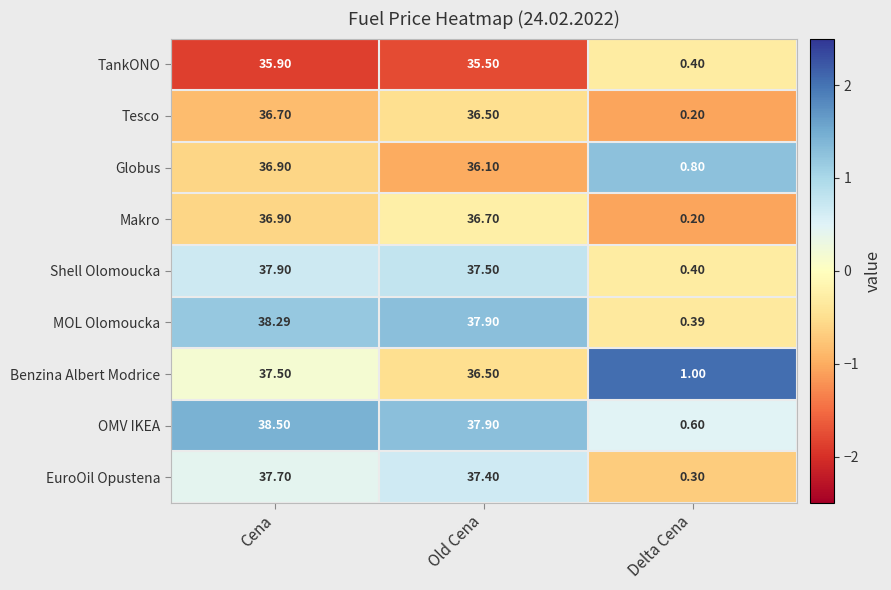

At how many categories does at least one series exceed 0?

3